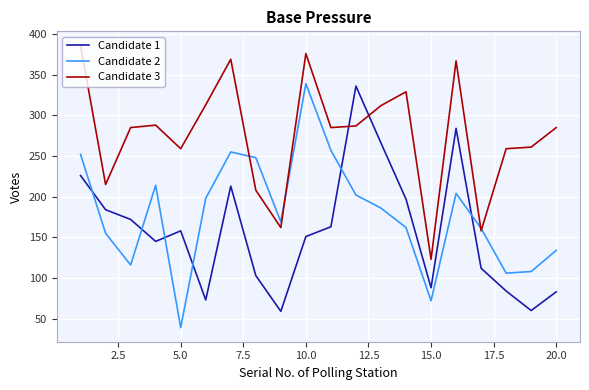

What is the difference between the maximum and minimum values in the Candidate 3 series?

263